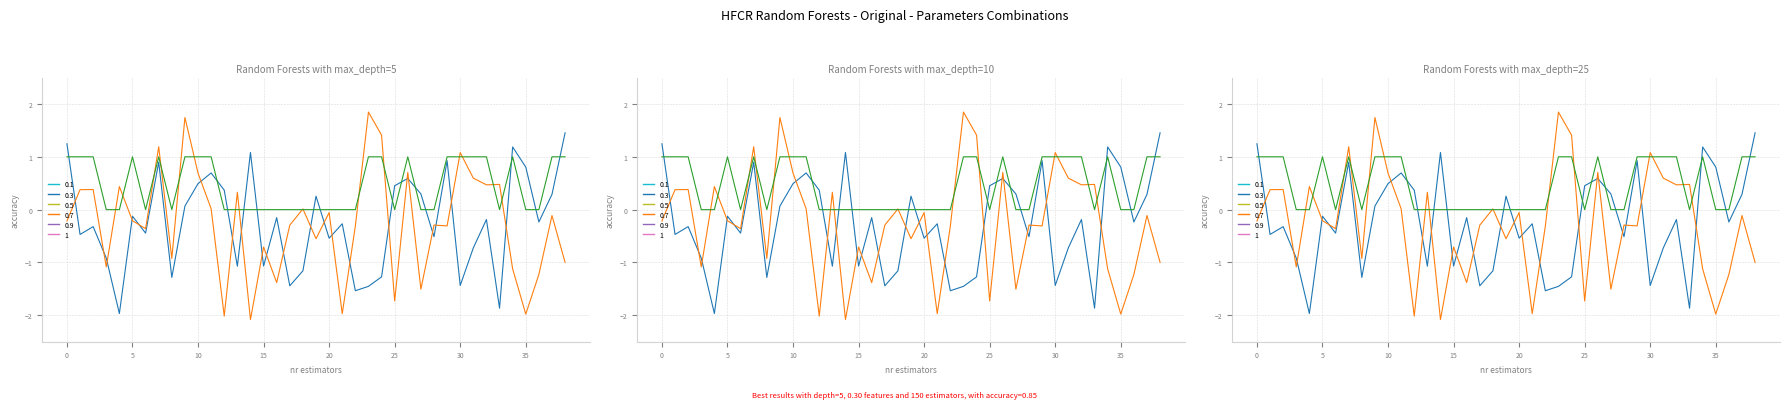

How many categories are shown in the chart?

39